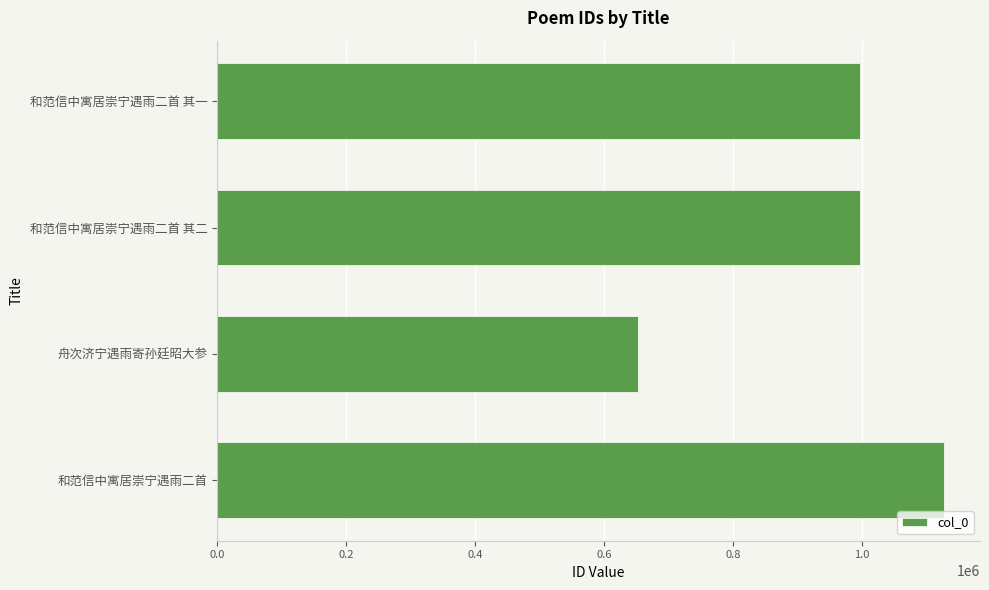

What is the sum of the values at 和范信中寓居崇宁遇雨二首 其一 and 和范信中寓居崇宁遇雨二首?

2123876